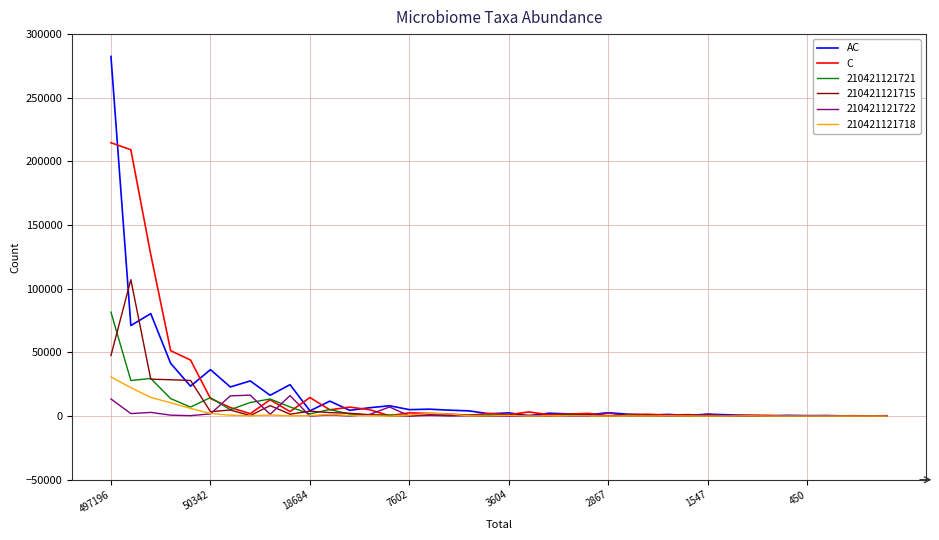

What is the maximum value for AC?

282493